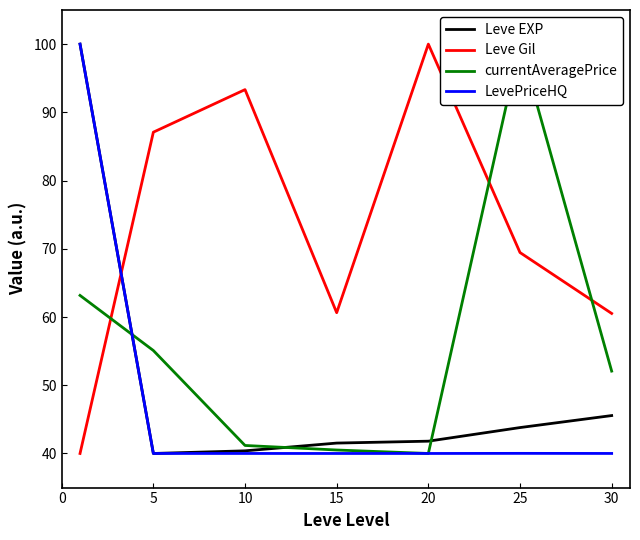

Is it true that LevePriceHQ equals 172.5 at 0?

False